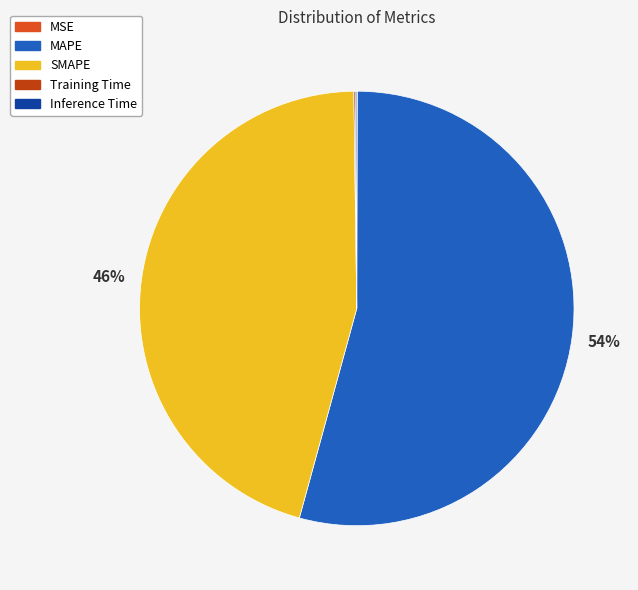

The SMAPE slice represents 59% of the pie. True or false?

False